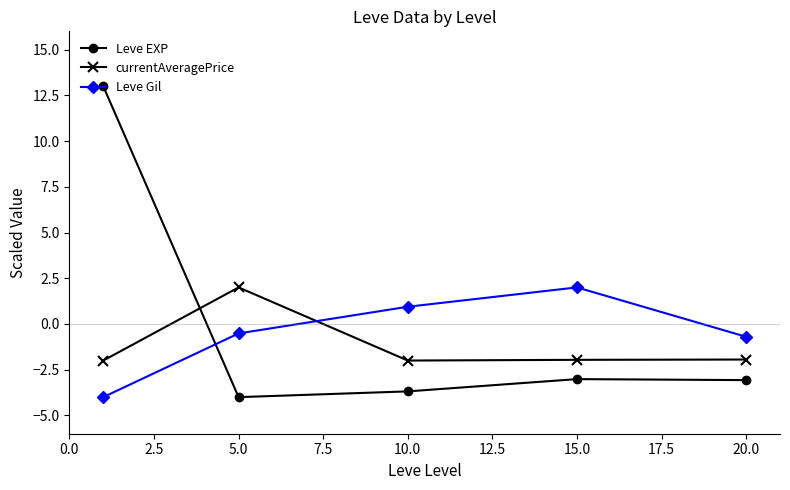

What is the difference between the maximum and second lowest values in the Leve Gil series?

2.7